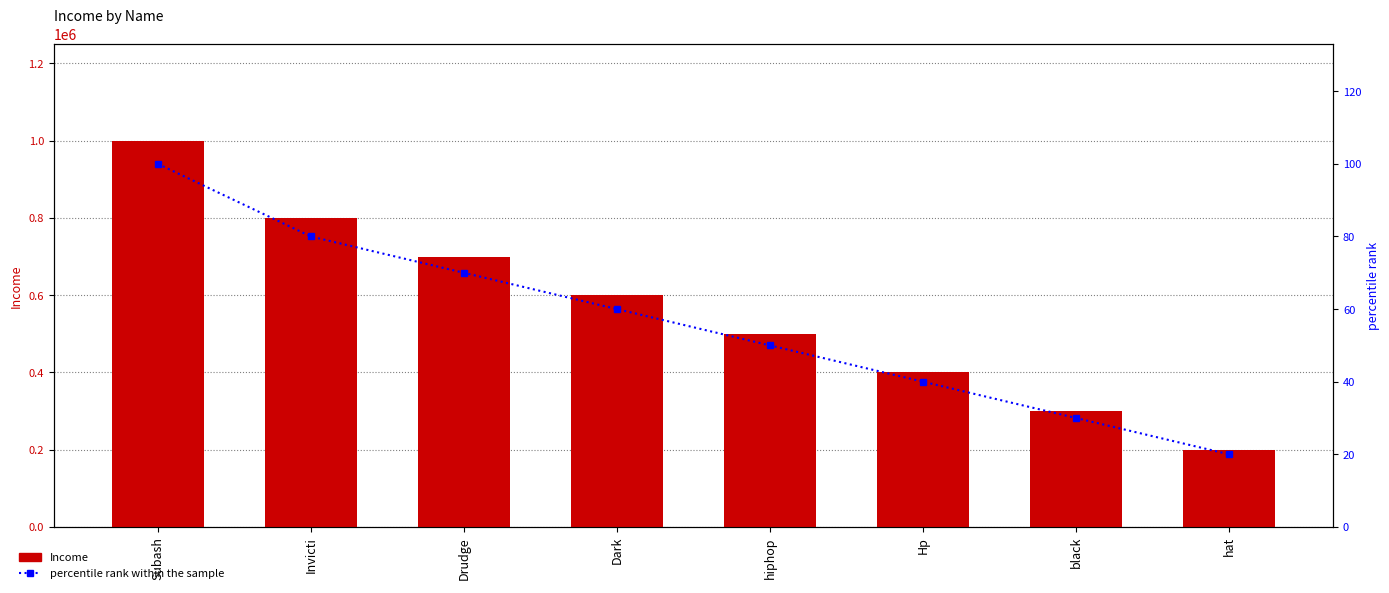

What is the label of the 8th bar from the left?

hat